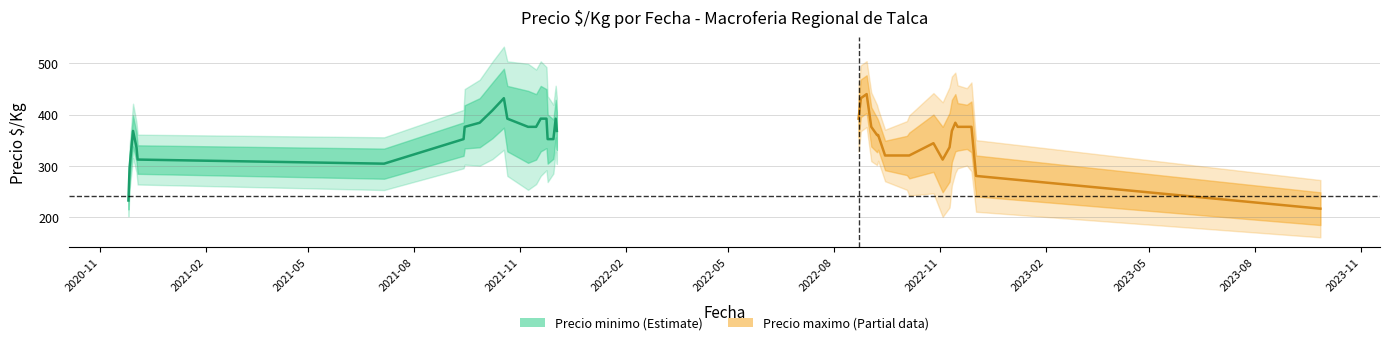

What is the sum of all values?

7584